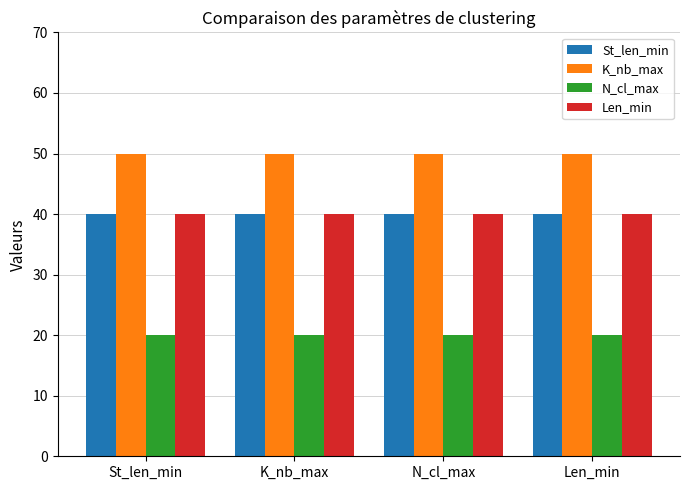

What is the minimum value shown in the chart?

20